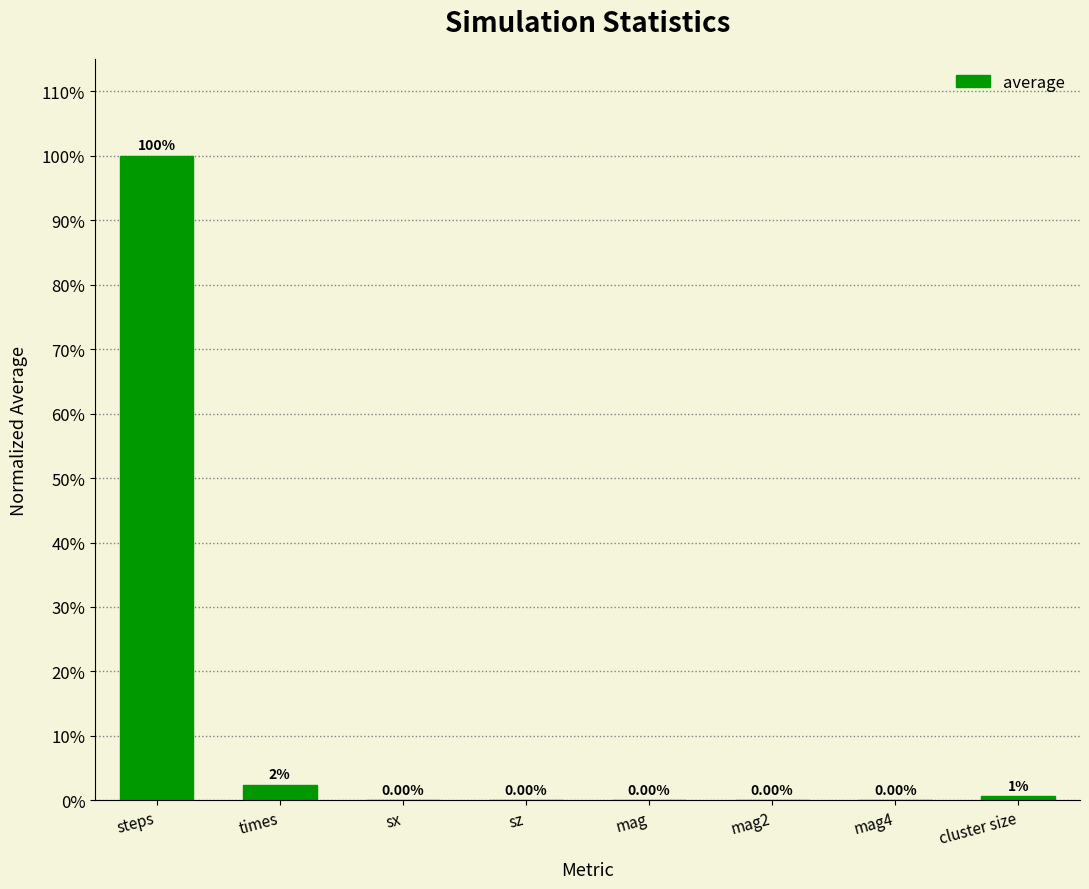

Between mag and sz, which is larger?

mag